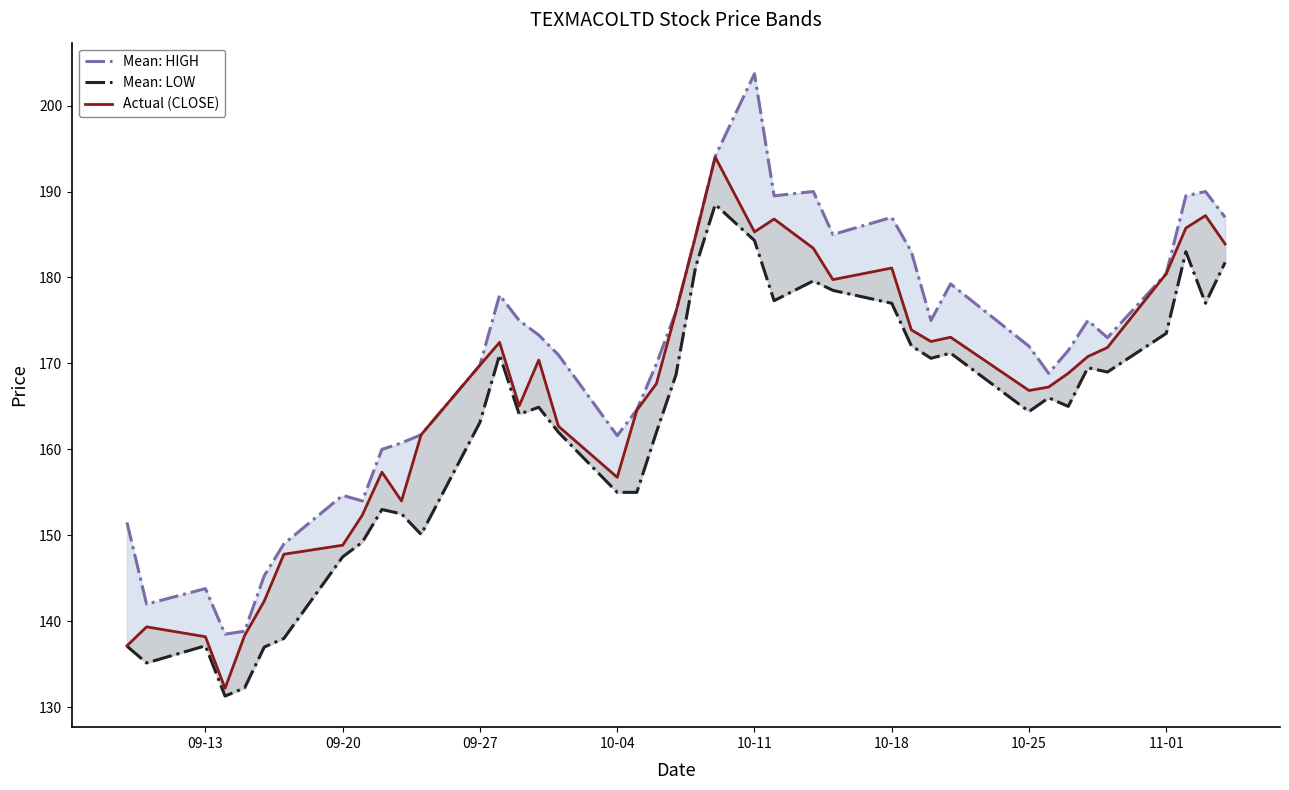

What is the maximum value shown in the chart?

203.7